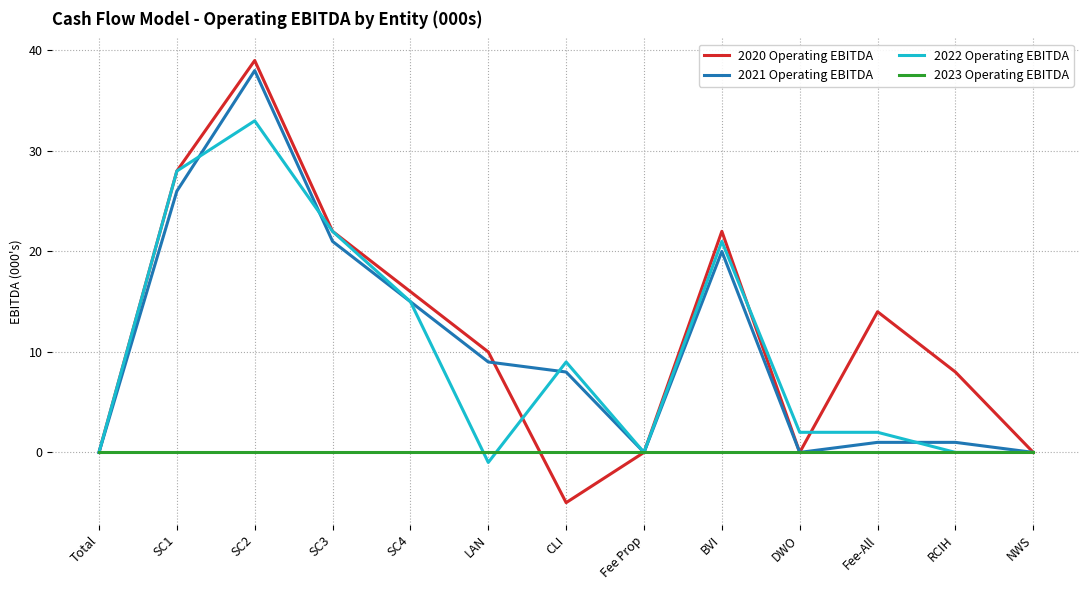

Which series has the widest spread of values?

2020 Operating EBITDA